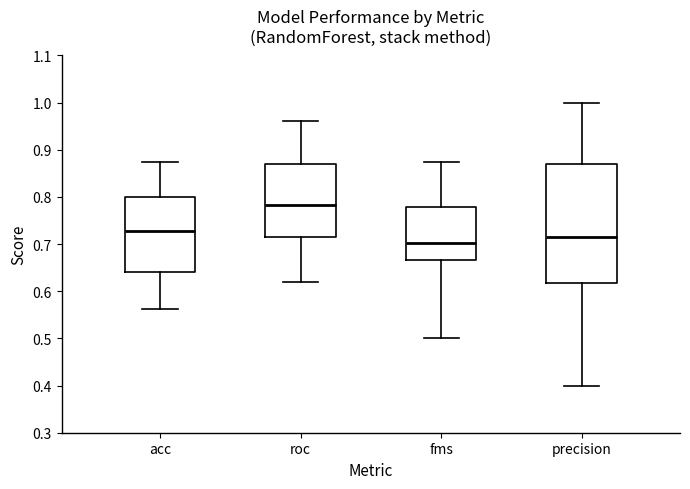

Which box is the tallest, from its lower edge to its upper edge?

precision